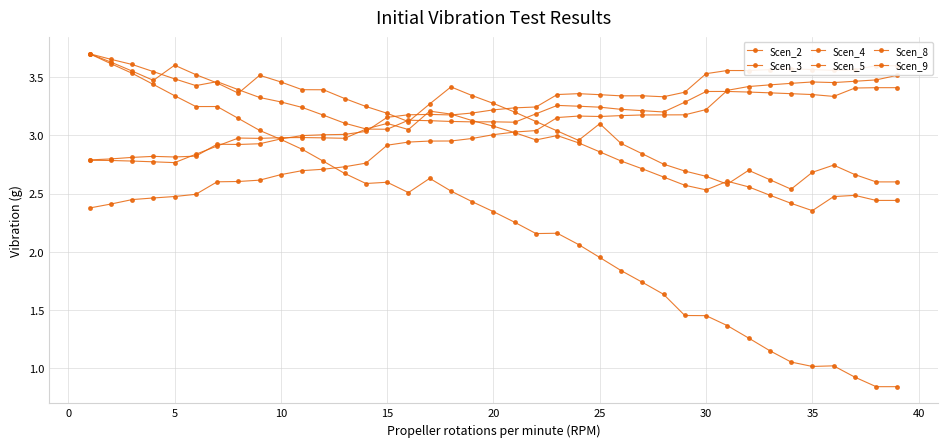

Which series has the largest total across all categories?

Scen_8